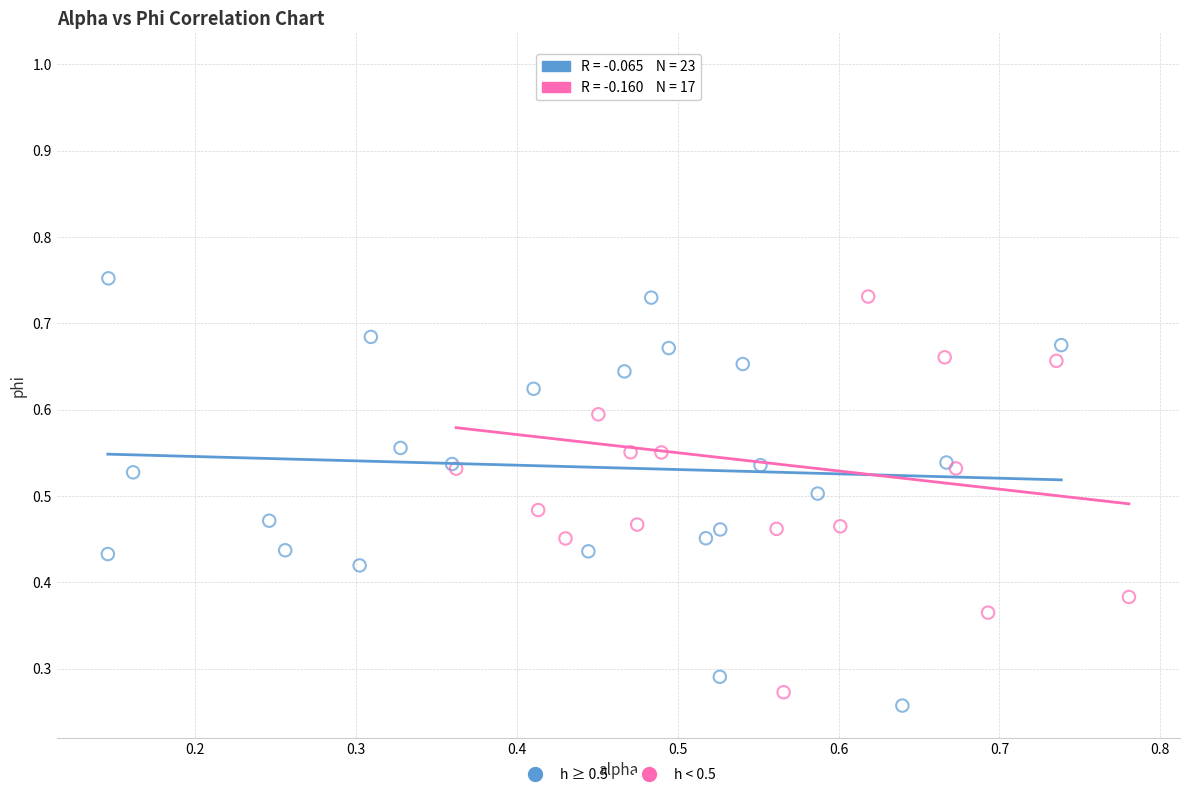

Which series has the widest spread of Y values?

h < 0.5